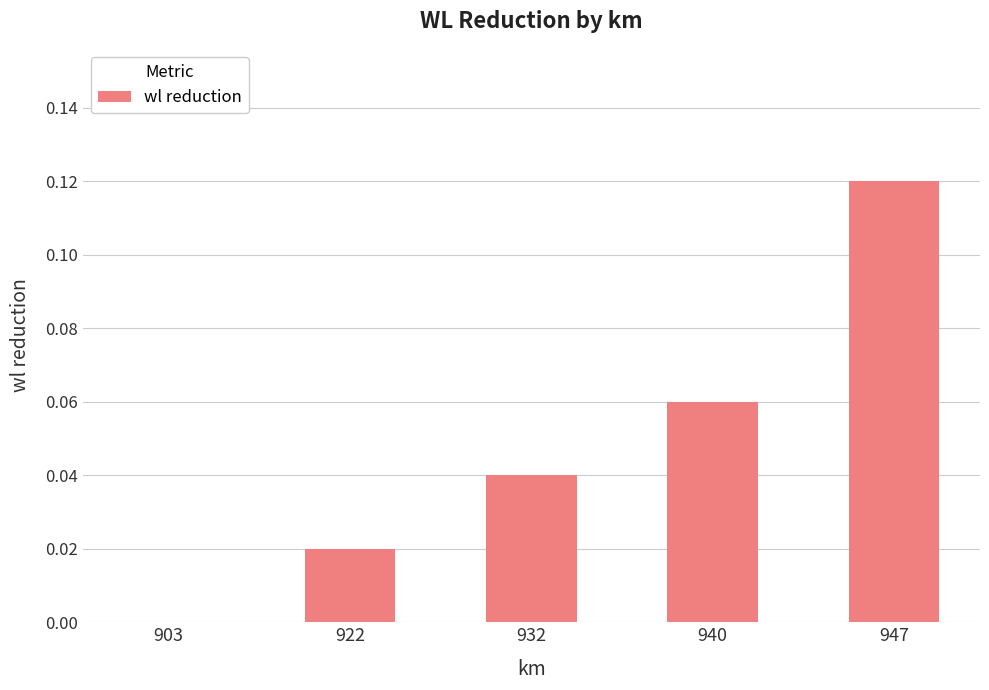

Between 947 and 903, which is larger?

947